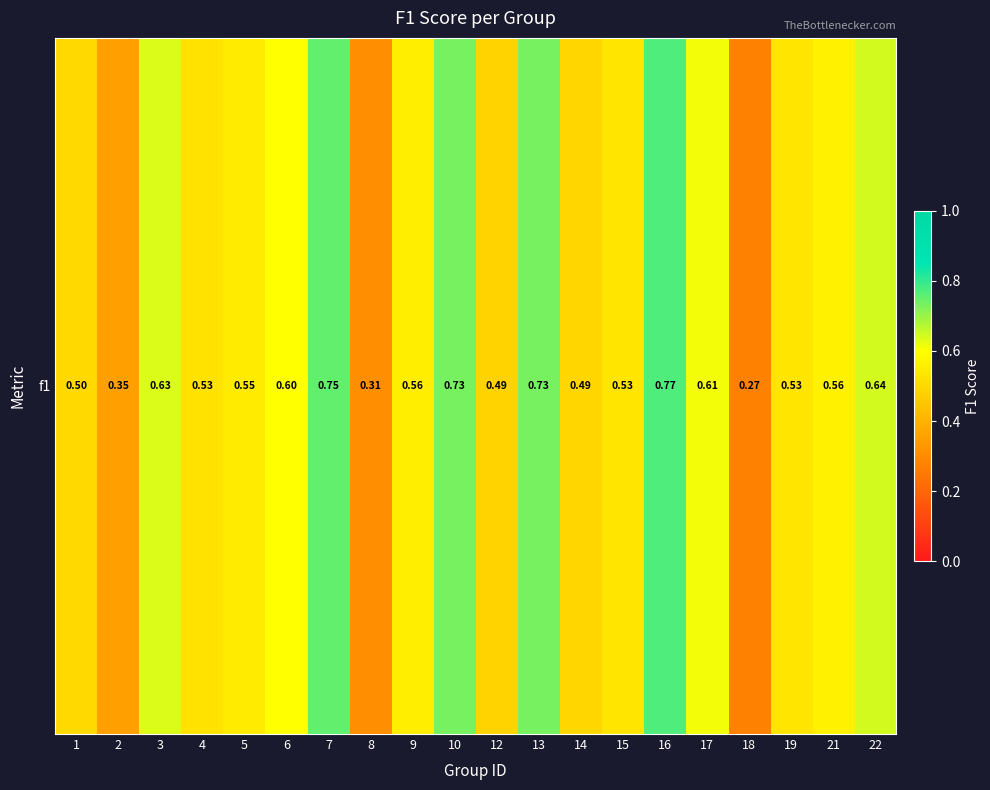

How many distinct data groups are displayed?

1